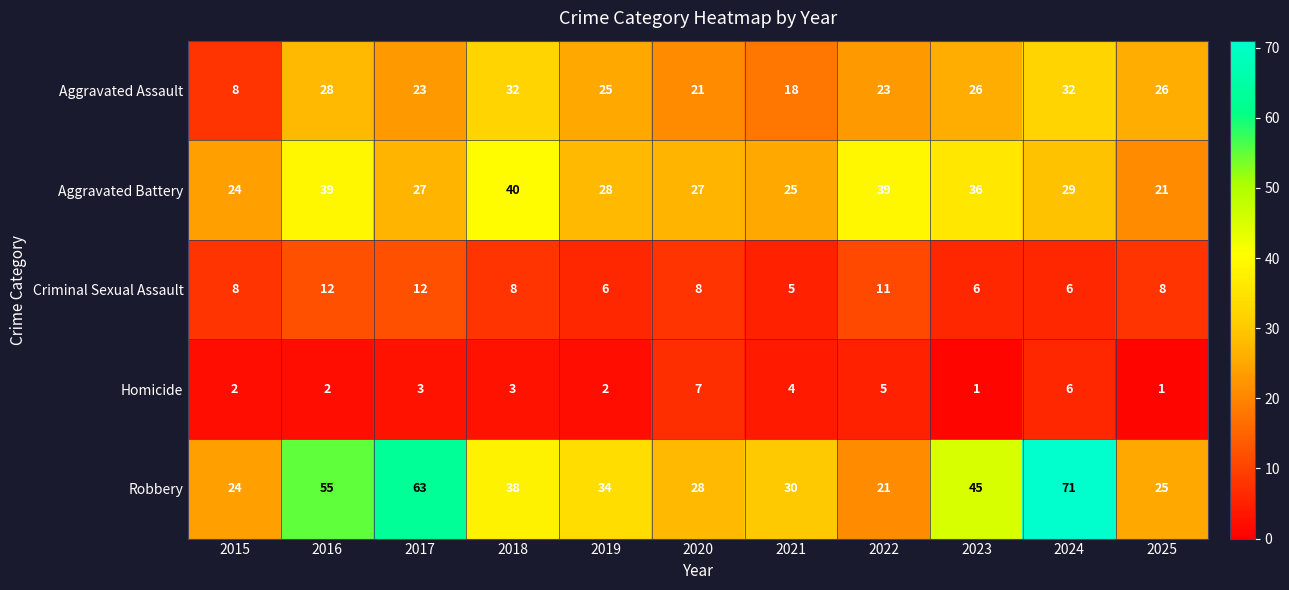

What is the sum of all Aggravated Battery values?

335